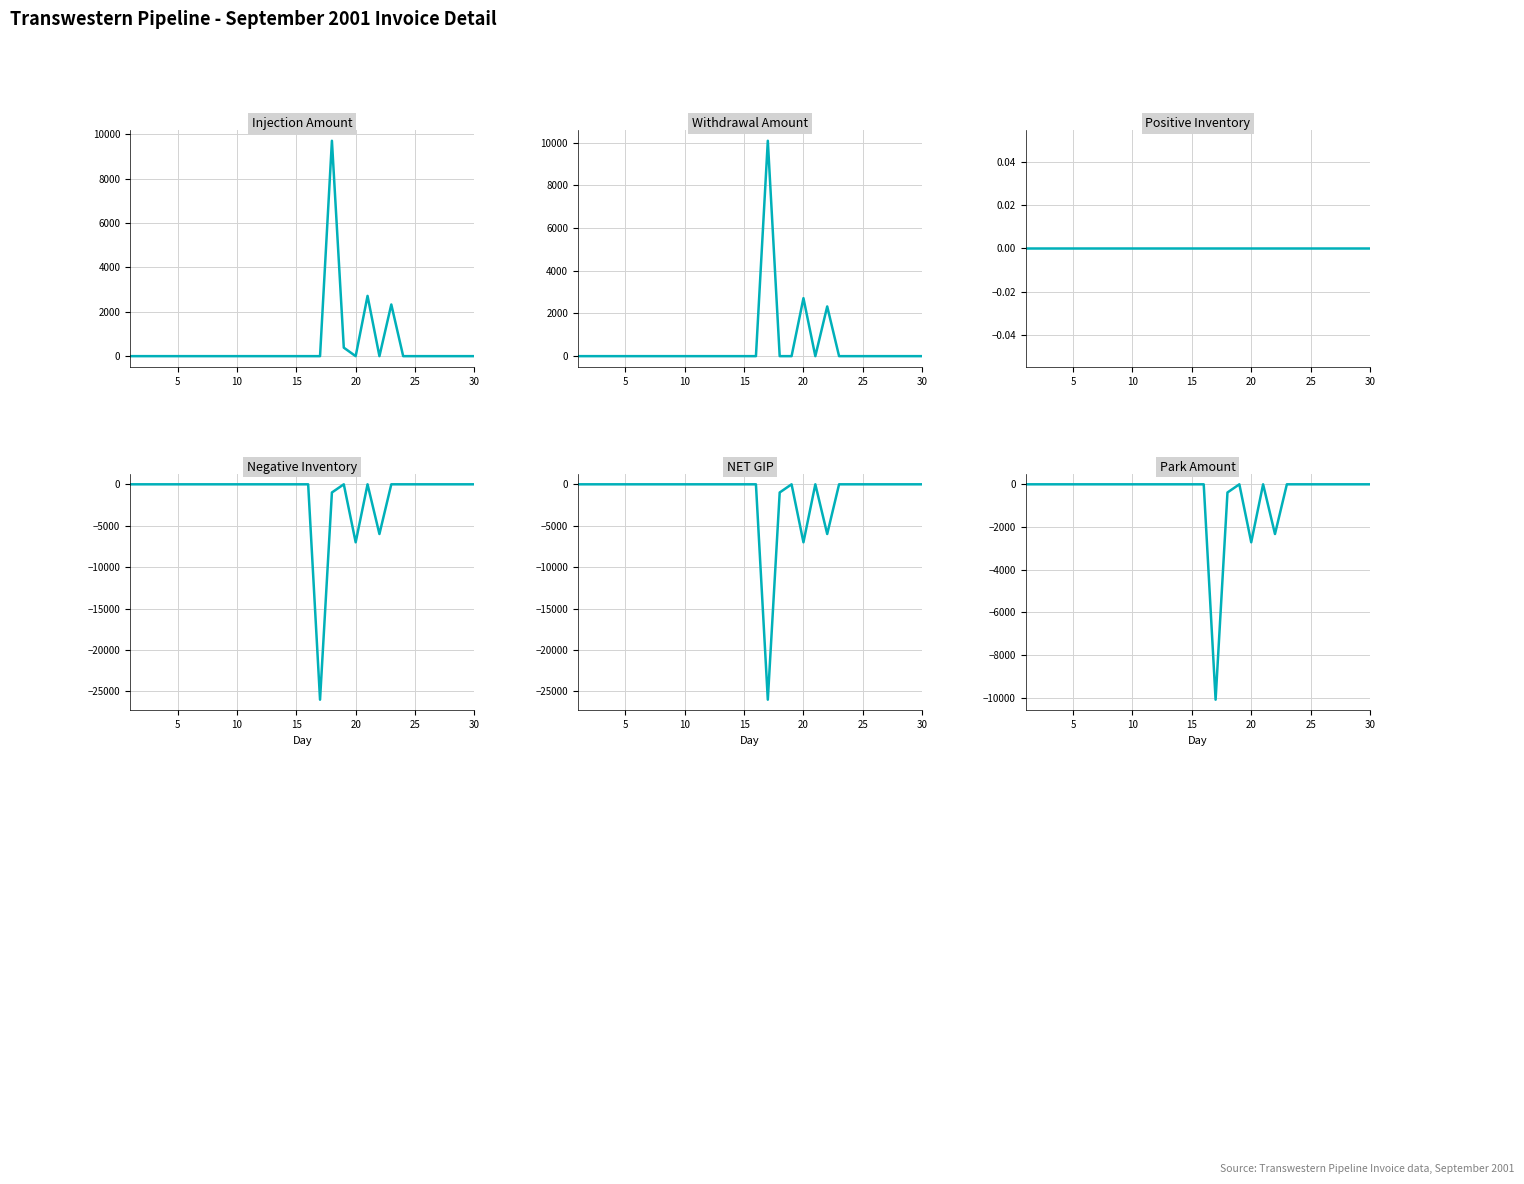

What are all the series names shown in the legend?

Injection Amount, Withdrawal Amount, Positive Inventory, Negative Inventory, NET GIP, Park Amount